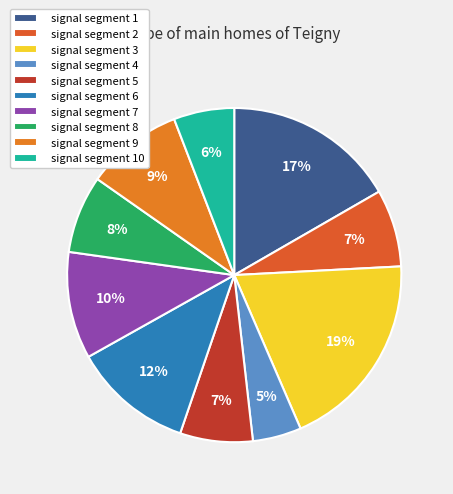

Which category has the smallest portion of the pie?

signal segment 4